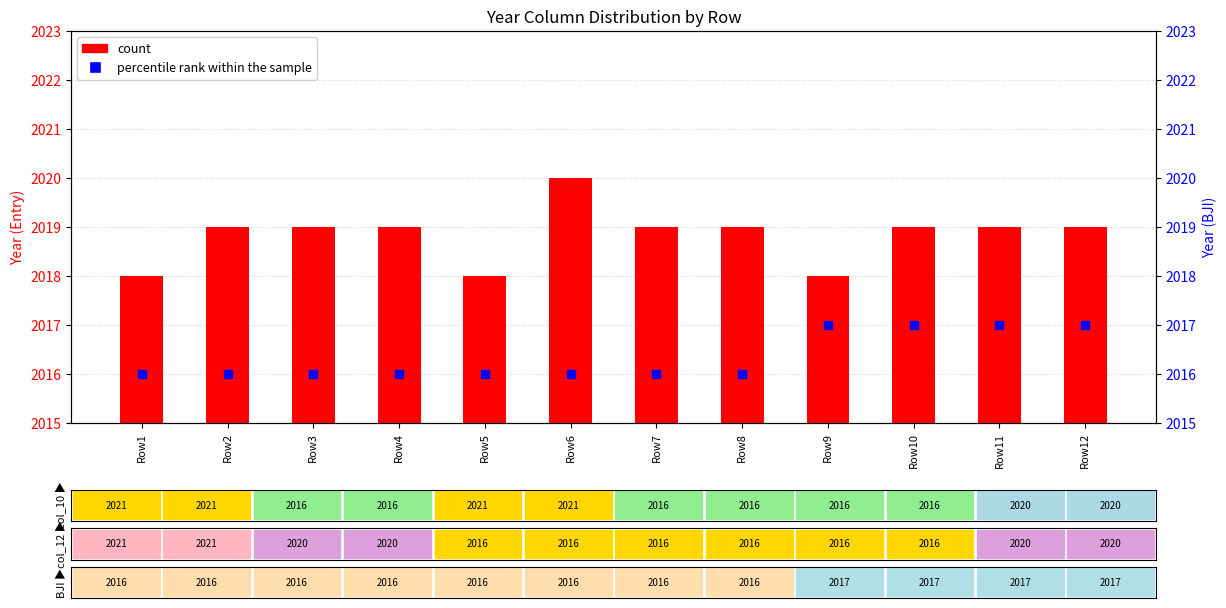

Which series reaches the minimum Y coordinate?

percentile rank within the sample